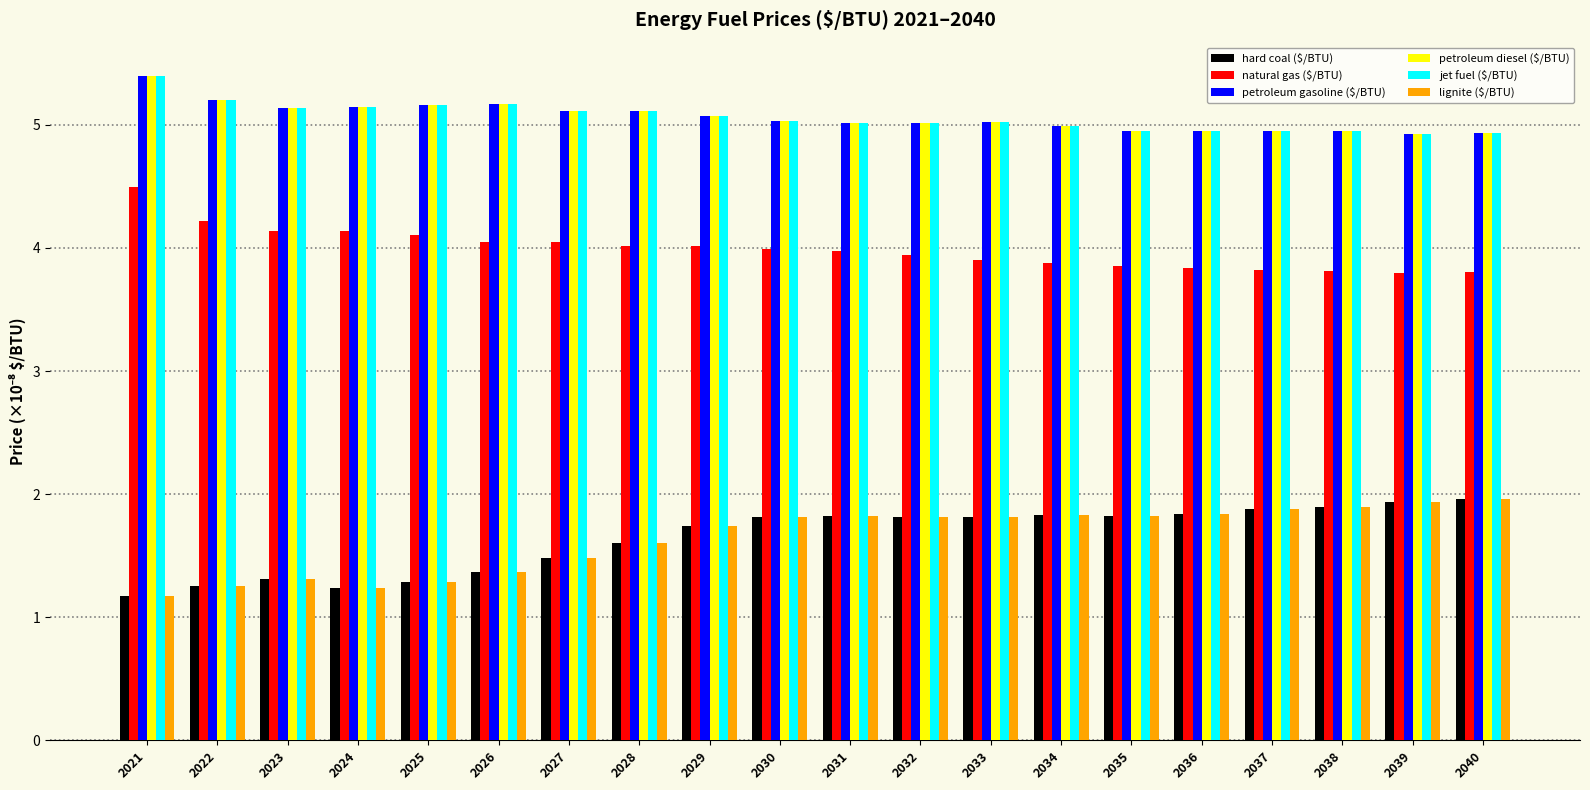

At which category is the sum across all series the highest?

2021